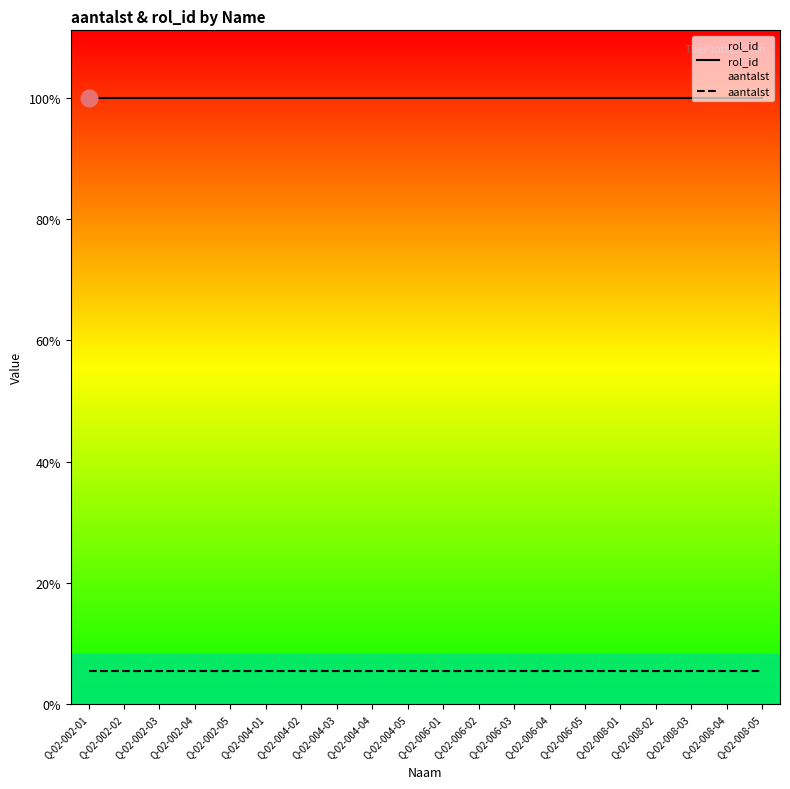

Count the number of categories in the chart.

20